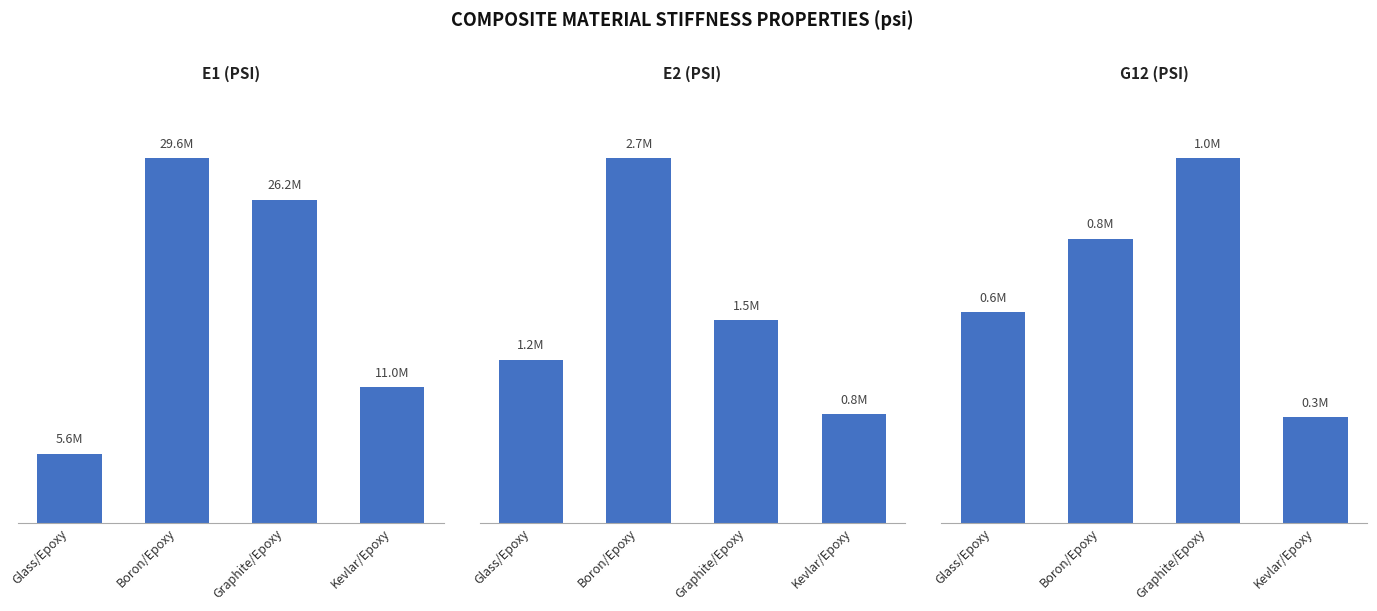

What is the total value across all series at Kevlar/Epoxy?

12100000